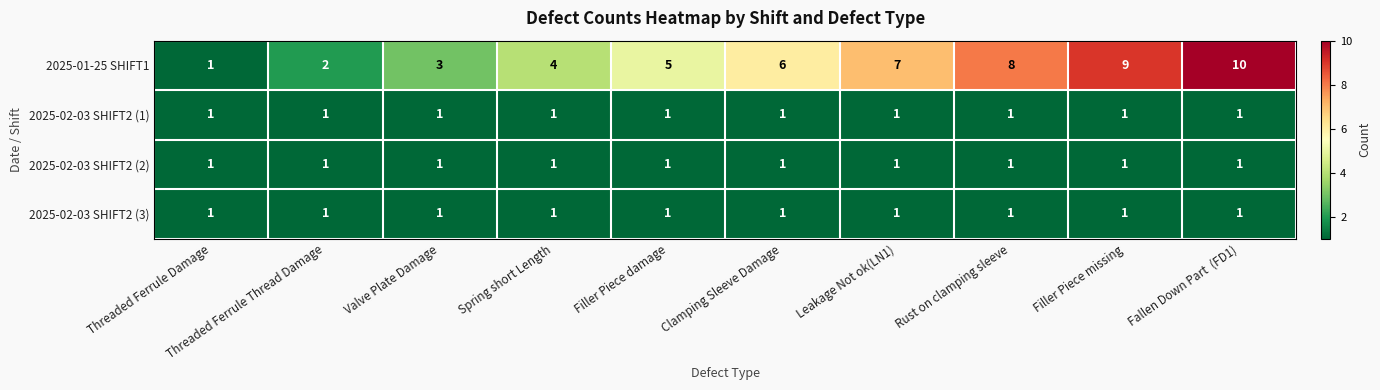

Which category has the highest value across all series?

Fallen Down Part  (FD1)